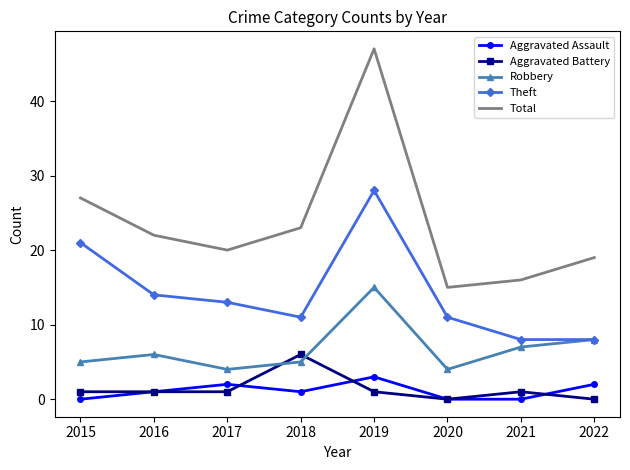

What is the average value of the Robbery series?

7